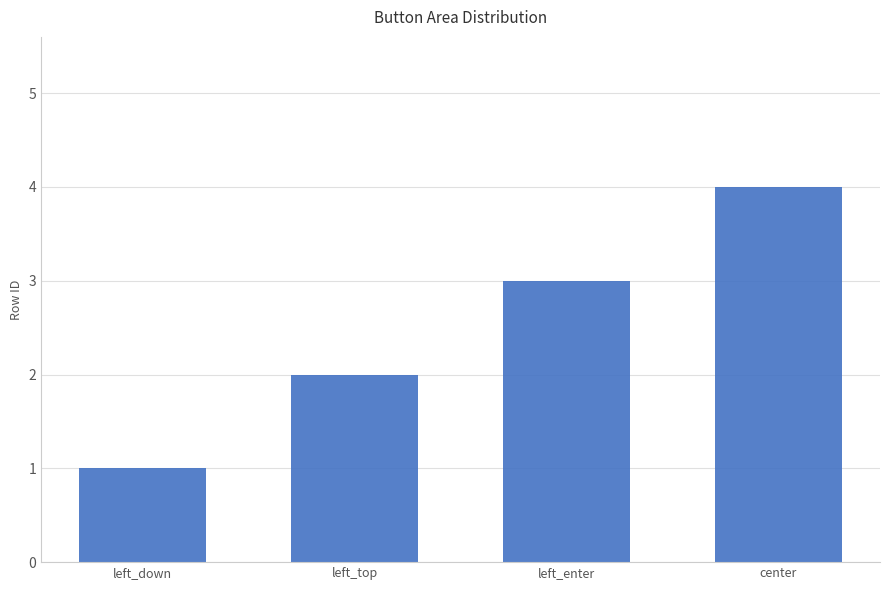

The chart shows a value of 5 at left_enter. True or false?

False